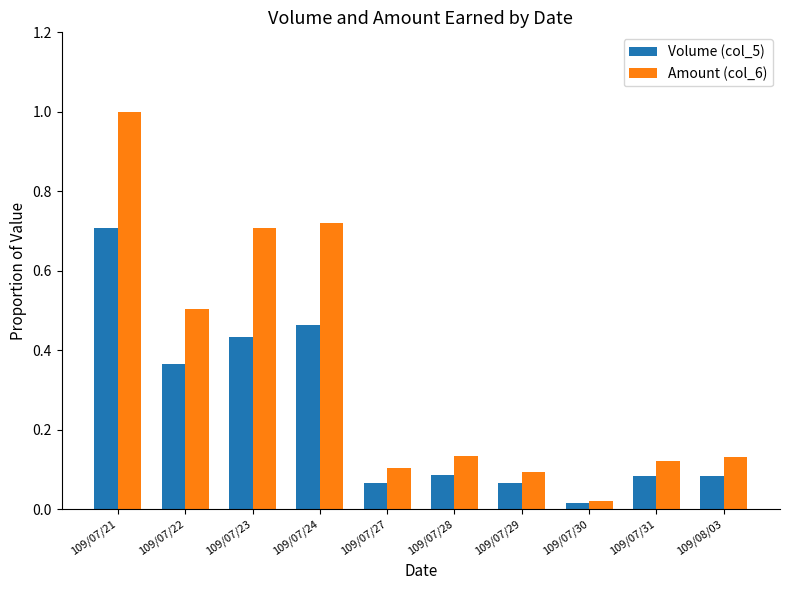

How many bars are there in each group?

2